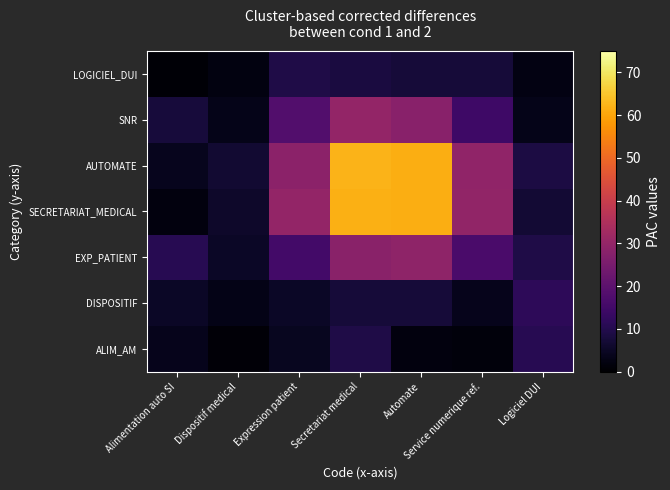

What is the difference between the highest and lowest values at Service numerique ref.?

28.0